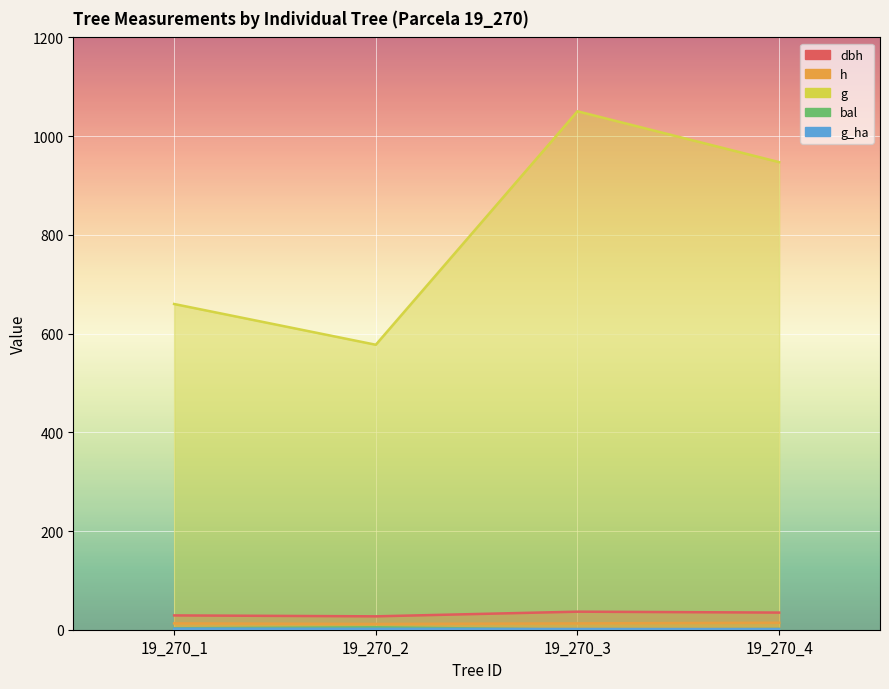

Which series has the largest total across all categories?

g